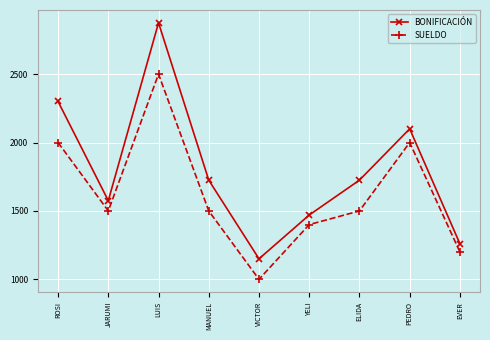

True or false: BONIFICACIÓN has more than 2 points higher than both neighbors.

False